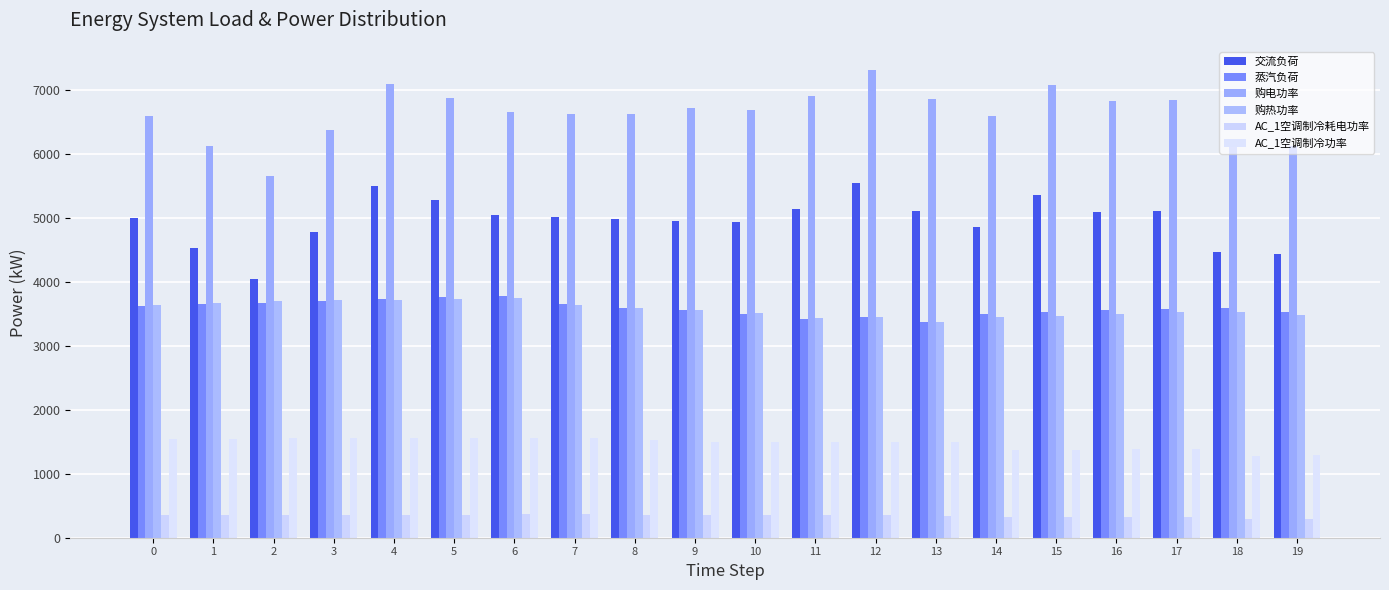

What is the sum of all AC_1空调制冷功率 values?

29543.6